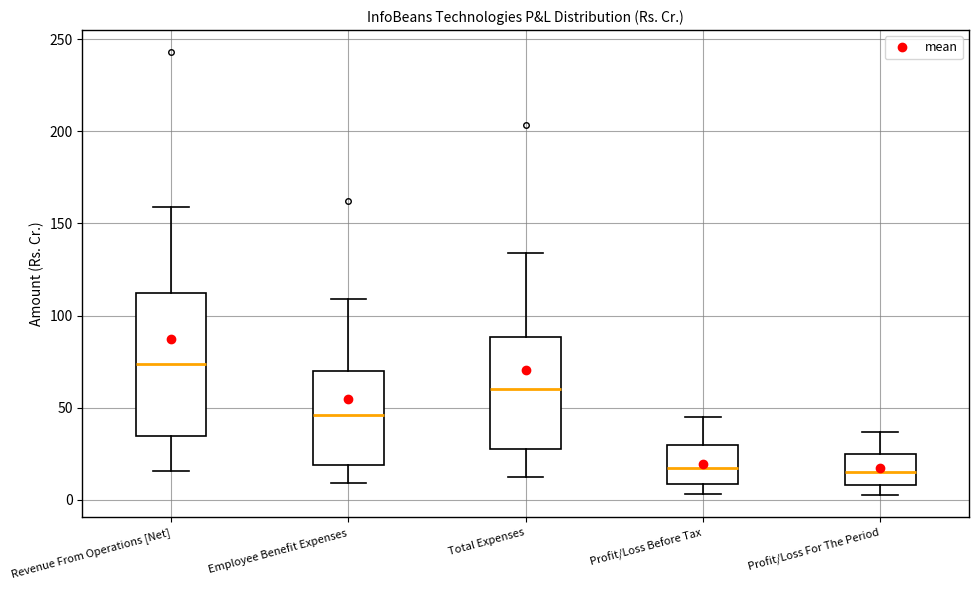

Reading left to right, transcribe this box plot: for each box, give where its median line is, the range the box spans, and where its two whiskers end, as read against the y-axis. The values are not printed on the chart, so give them approximately, as read against the axis.

Revenue From Operations [Net]: median 75, box 35 to 110, whiskers 15 to 160
Employee Benefit Expenses: median 45, box 20 to 70, whiskers 10 to 110
Total Expenses: median 60, box 30 to 90, whiskers 15 to 135
Profit/Loss Before Tax: median 15, box 10 to 30, whiskers 5 to 45
Profit/Loss For The Period: median 15, box 10 to 25, whiskers 5 to 35